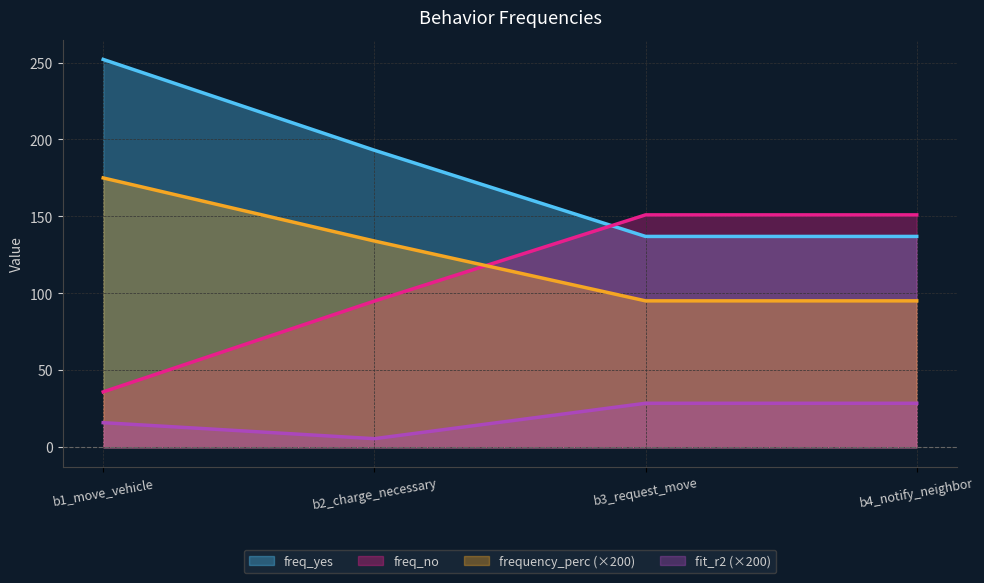

List the series in order of their peak value, highest first.

freq_yes, frequency_perc (×200), freq_no, fit_r2 (×200)